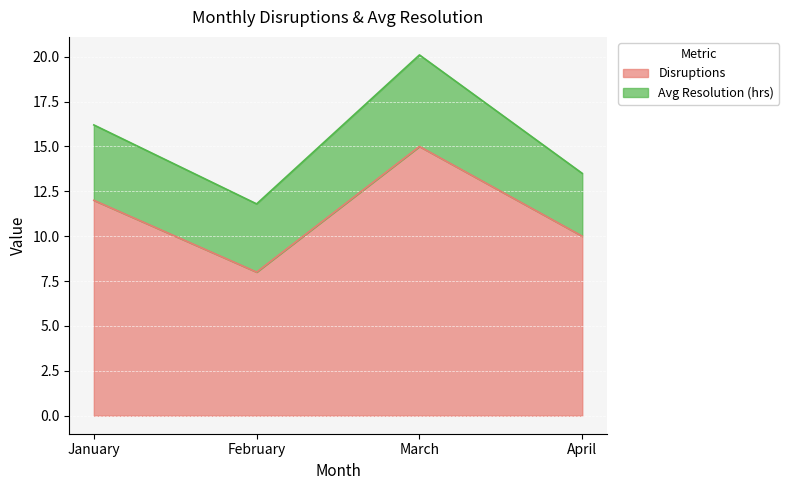

Does the chart display data point markers on the line(s)?

No